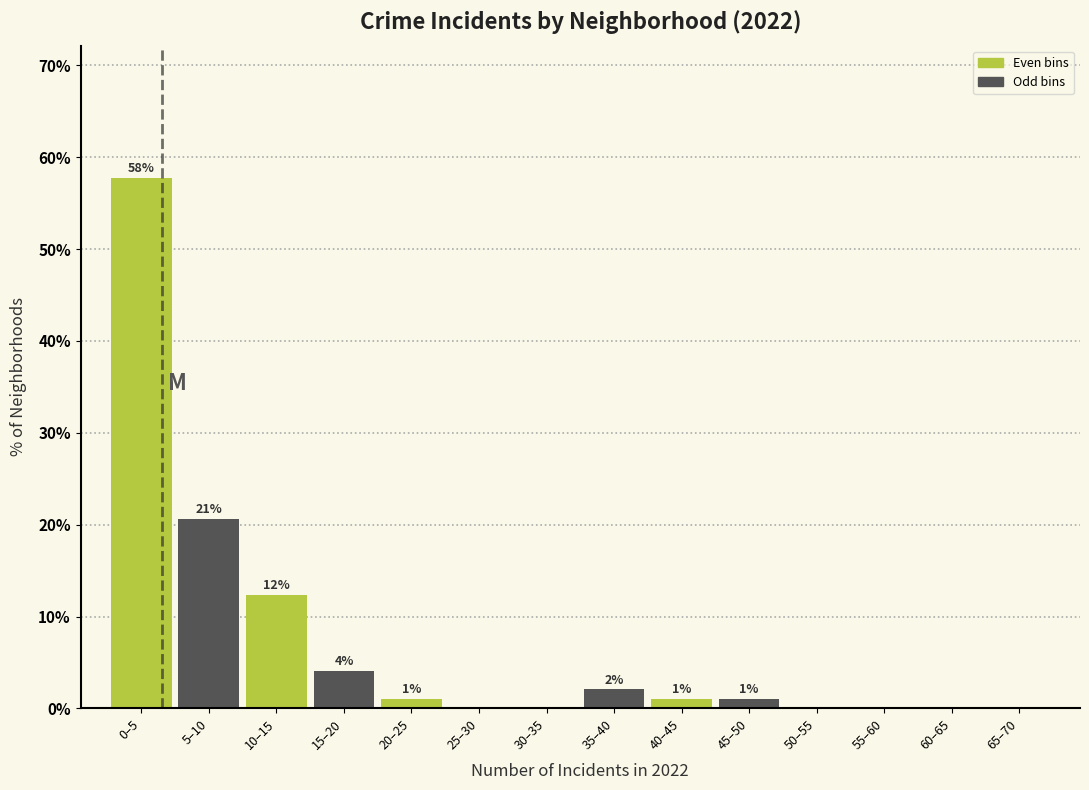

Between 55–60 and 20–25, which is larger?

20–25